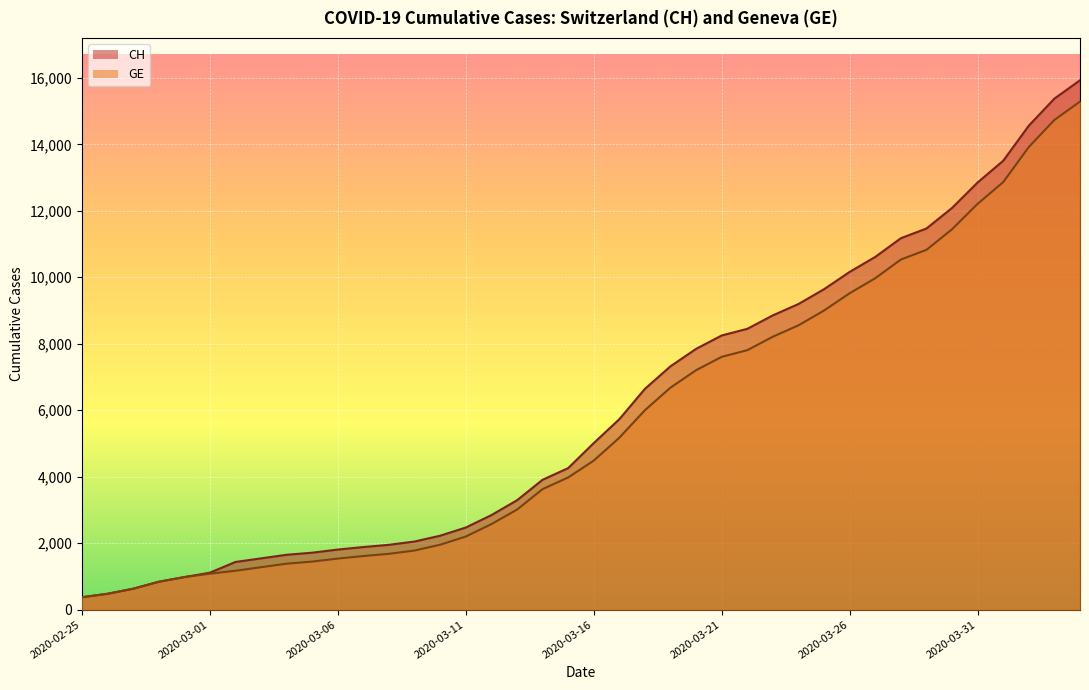

What value does the GE series have at 2020-03-29, to the nearest 50?

10800